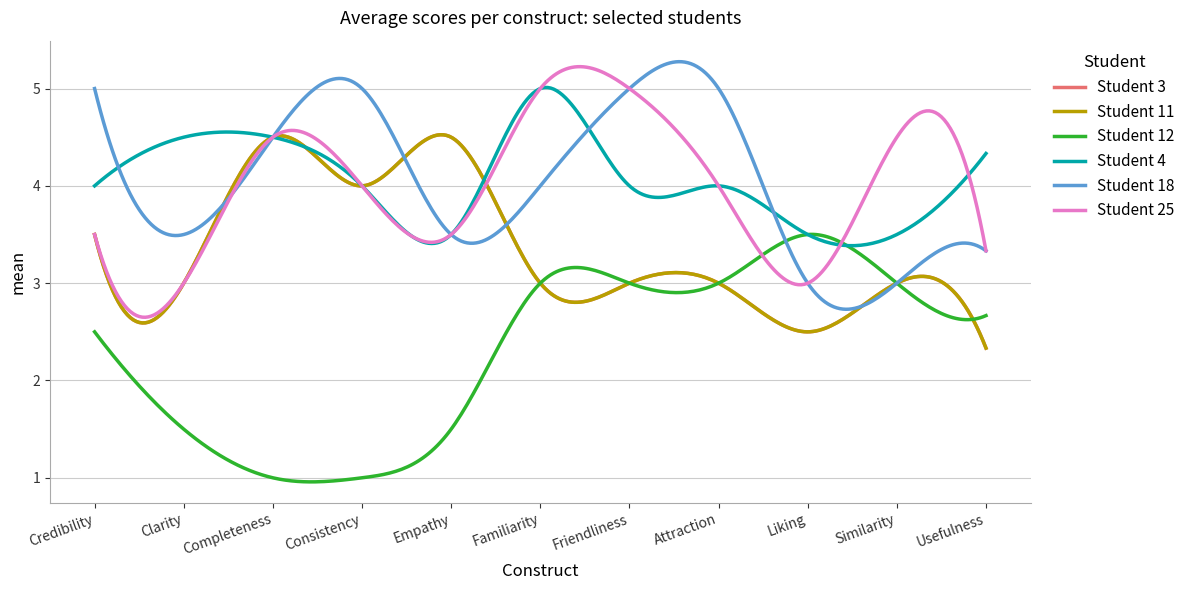

At which label does Student 11 first exceed 3?

Average Credibility